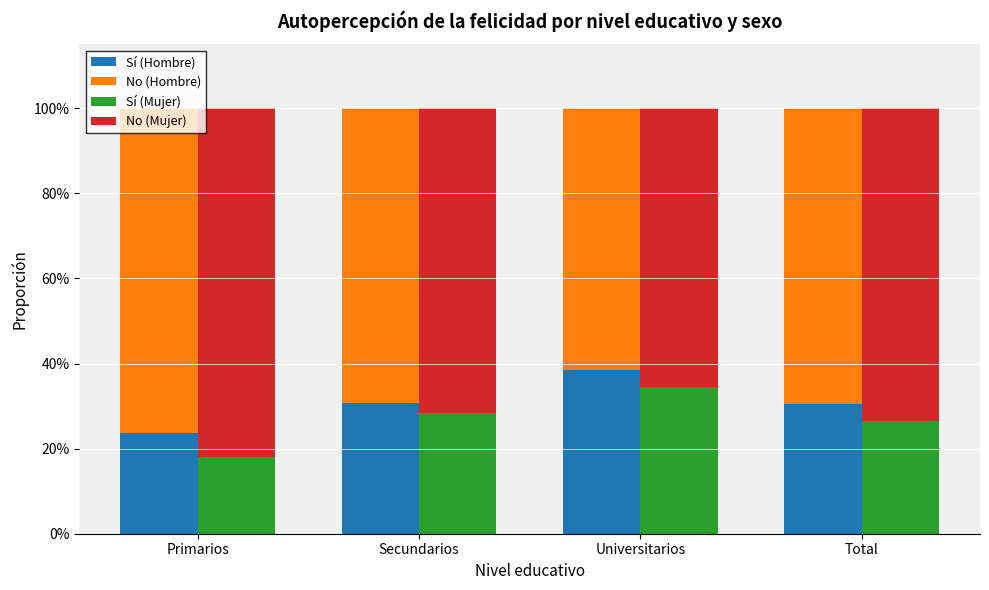

Is the value of Sí (Mujer) at Primarios greater than the value of No (Hombre) at Primarios?

No